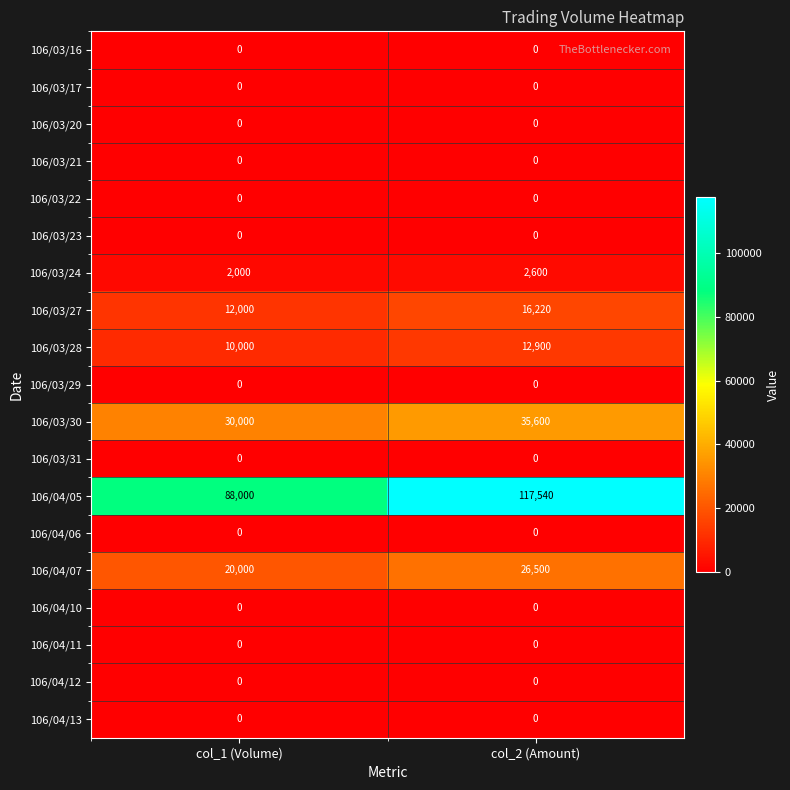

Rank the categories by 106/03/24 value from lowest to highest.

col_1 (Volume), col_2 (Amount)